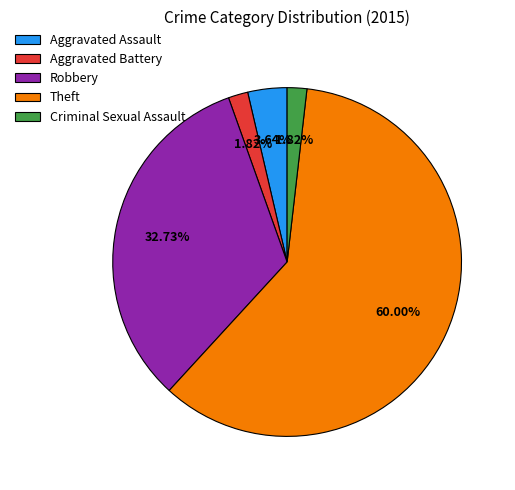

How many slices are in this pie chart?

5